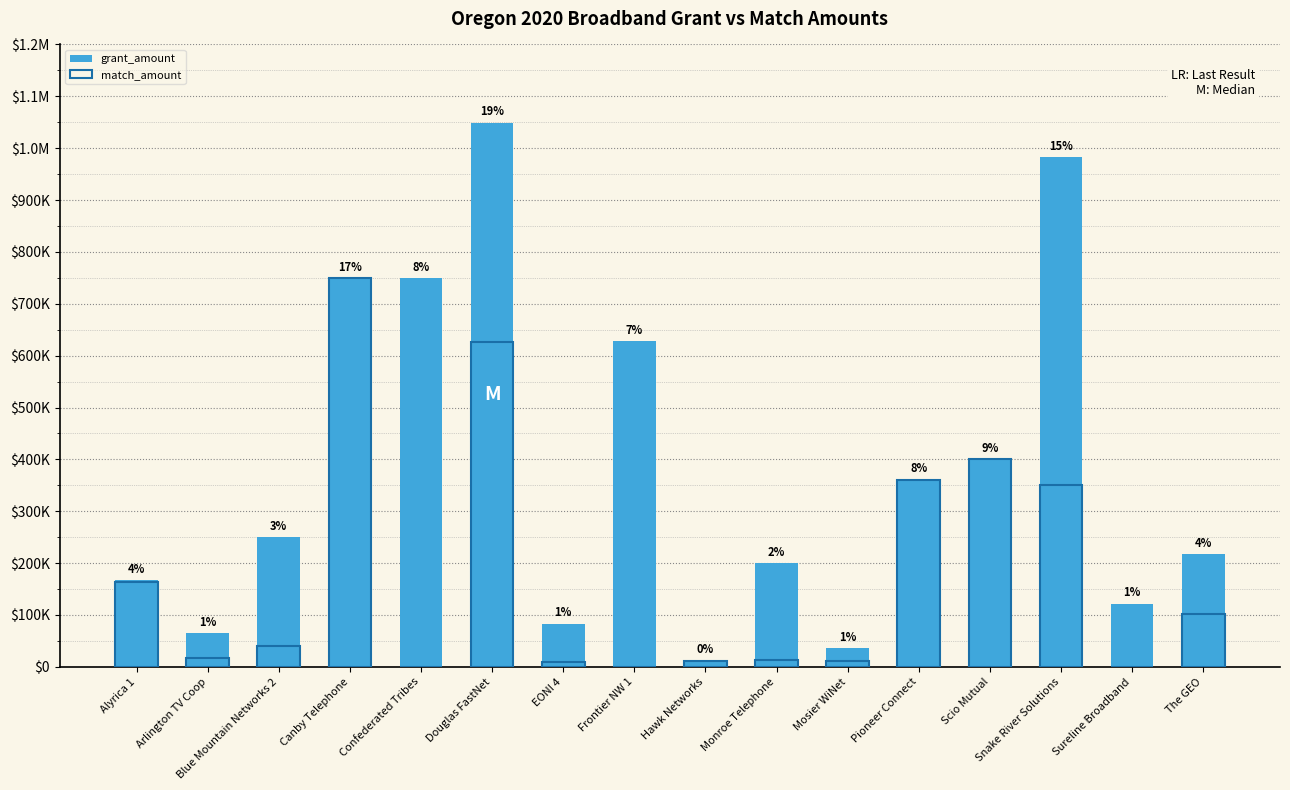

List the labels in order of match_amount value, smallest first.

Confederated Tribes, Frontier NW 1, Sureline Broadband, EONI 4, Hawk Networks, Mosier WiNet, Monroe Telephone, Arlington TV Coop, Blue Mountain Networks 2, The GEO, Alyrica 1, Snake River Solutions, Pioneer Connect, Scio Mutual, Douglas FastNet, Canby Telephone